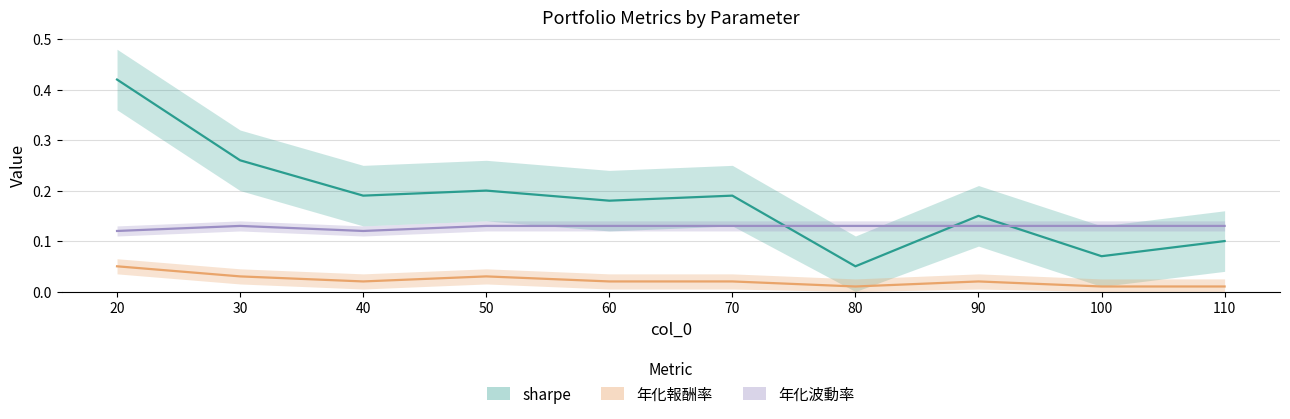

Reading left to right, extract all data points from this chart.

sharpe: 0.4	0.3	0.2	0.2	0.2	0.2	0.1	0.1	0.1	0.1
年化報酬率: 0.1	0.0	0.0	0.0	0.0	0.0	0.0	0.0	0.0	0.0
年化波動率: 0.1	0.1	0.1	0.1	0.1	0.1	0.1	0.1	0.1	0.1